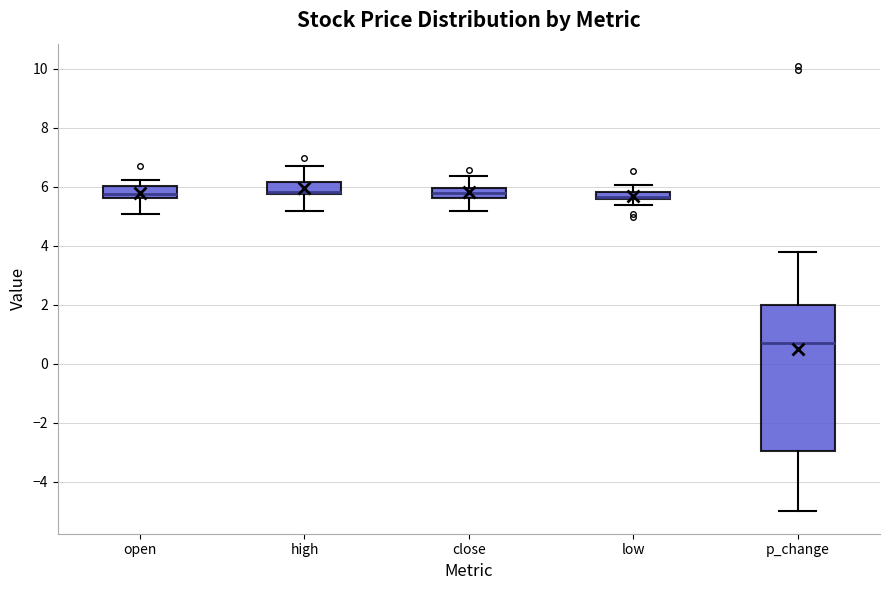

Comparing the boxes themselves (not the whiskers), which one is the tallest?

p_change